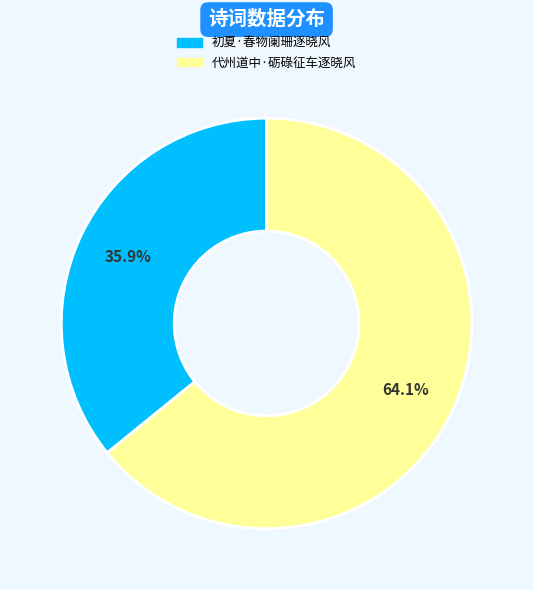

To the nearest percent, what is the combined percentage of 代州道中·砺碌征车逐晓风 and 初夏·春物阑珊逐晓风?

100%